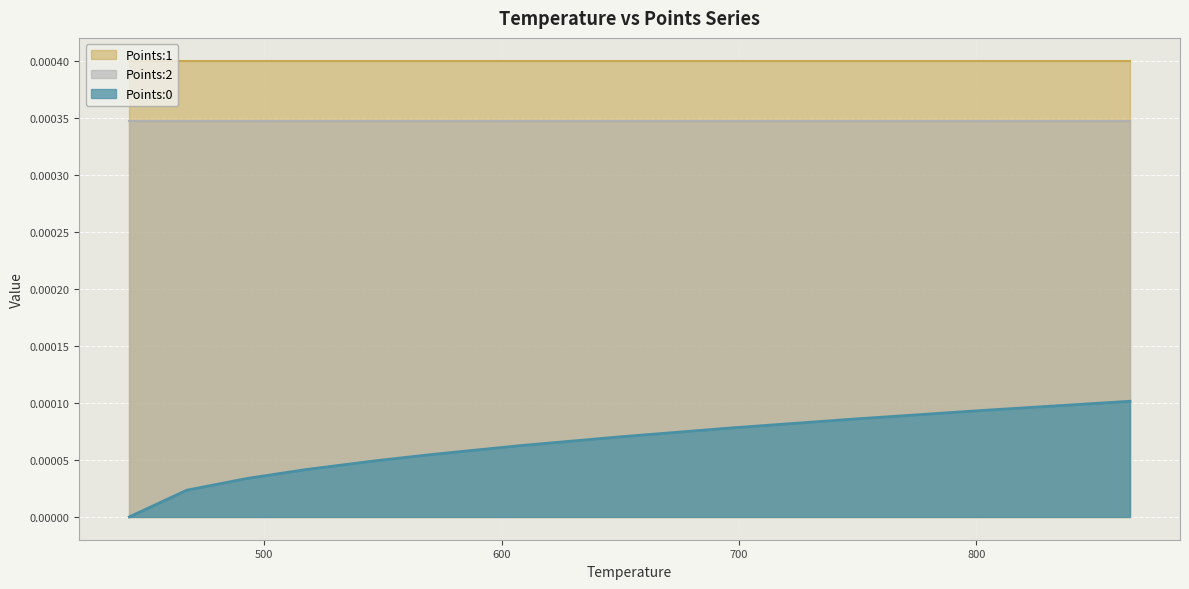

At which category is the sum across all series the highest?

864.72